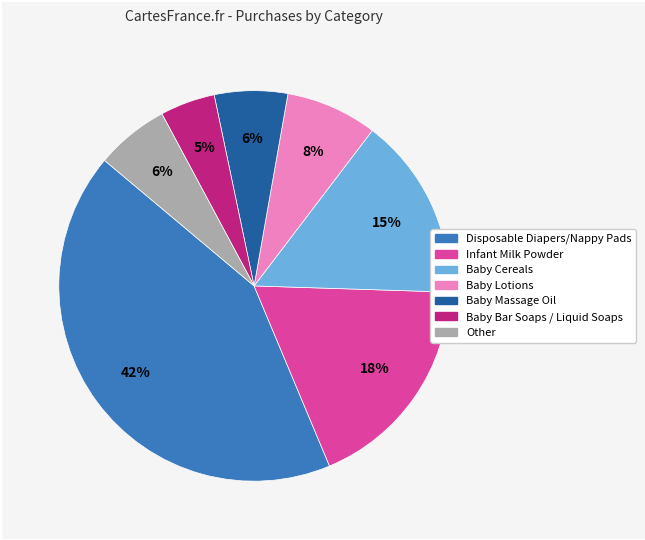

Do Baby Bar Soaps / Liquid Soaps and Baby Lotions together represent more than half of the pie?

No